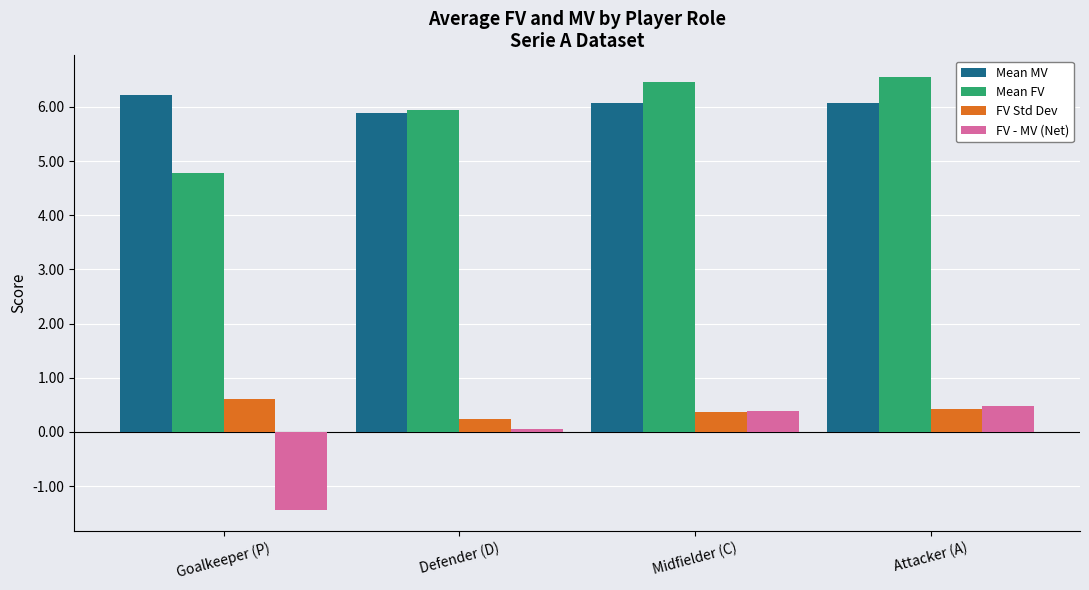

How many bars are there in total?

16